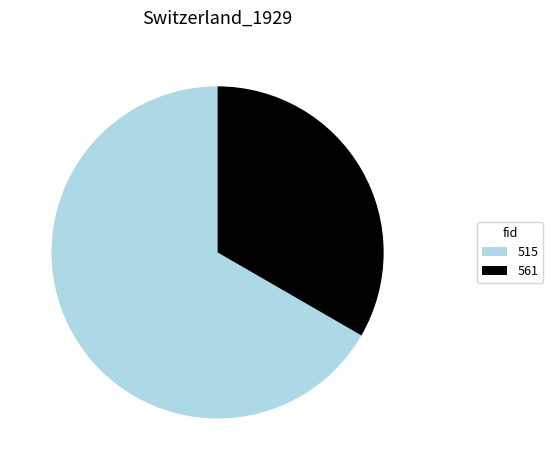

Is there any slice that represents more than half of the pie?

Yes